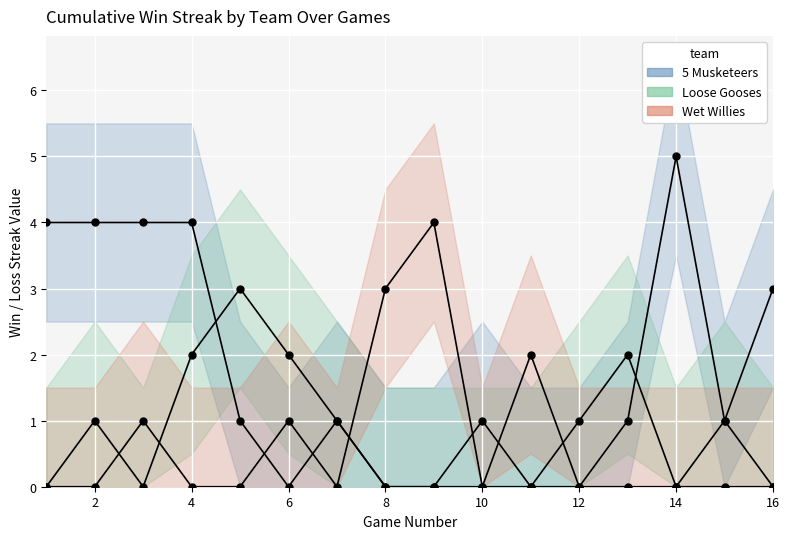

Where is 5 Musketeers nearest to the value 2?

5